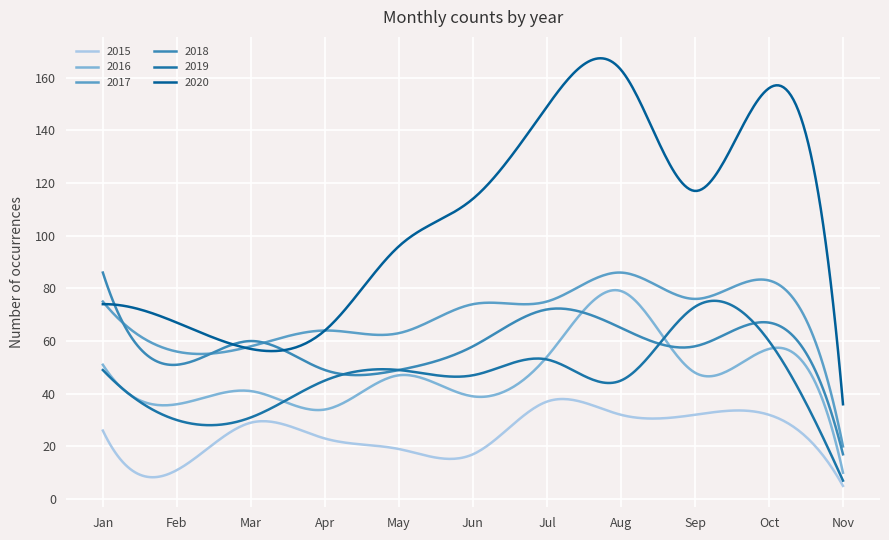

Which category has the lowest value in the 2015 series?

Nov